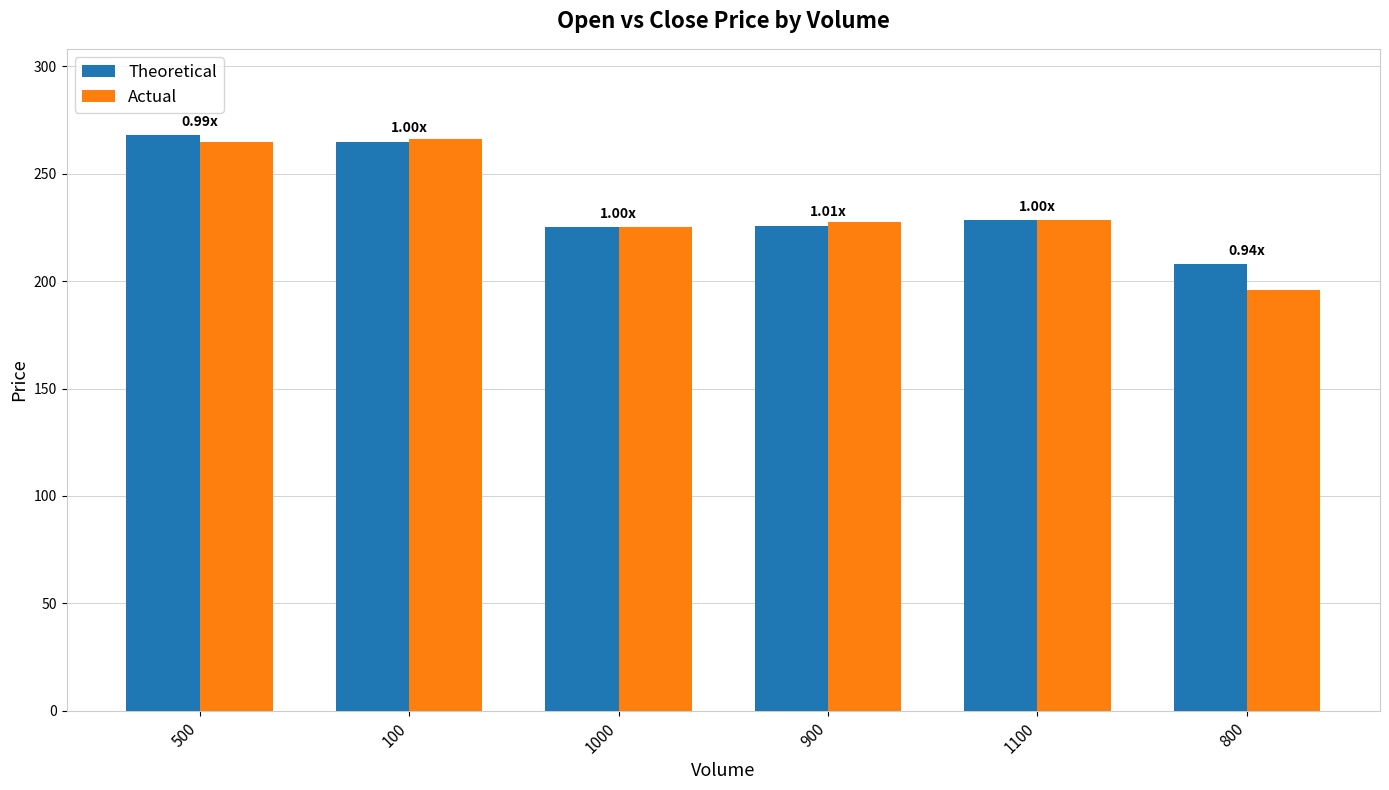

Between 500 and 800, which series saw the biggest shift?

Actual